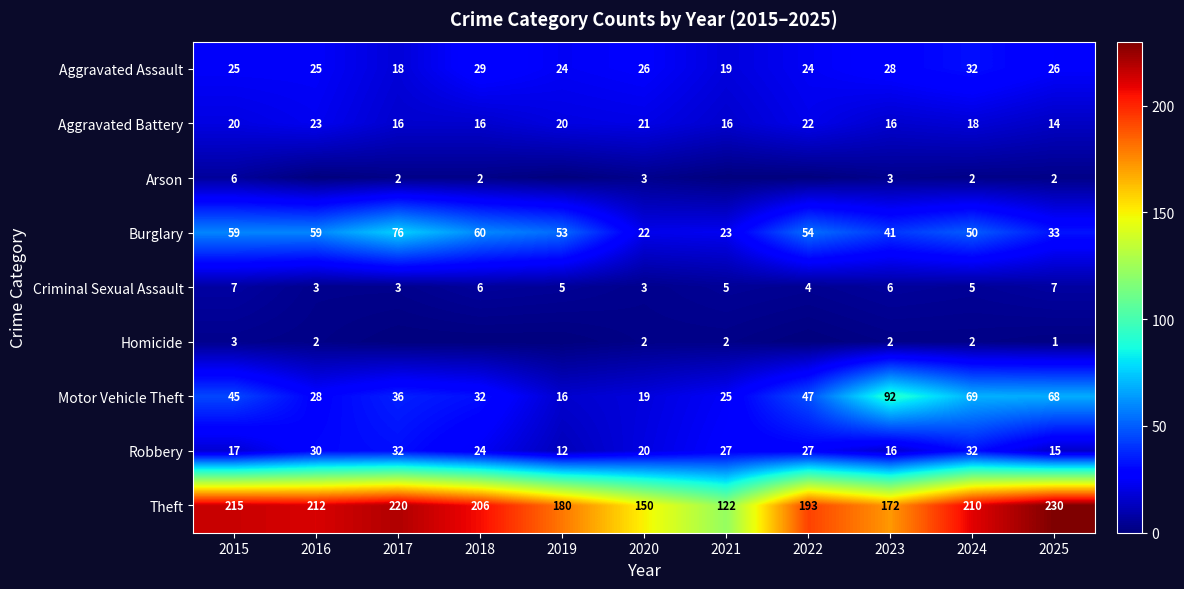

At which label does Burglary first exceed 53?

2015